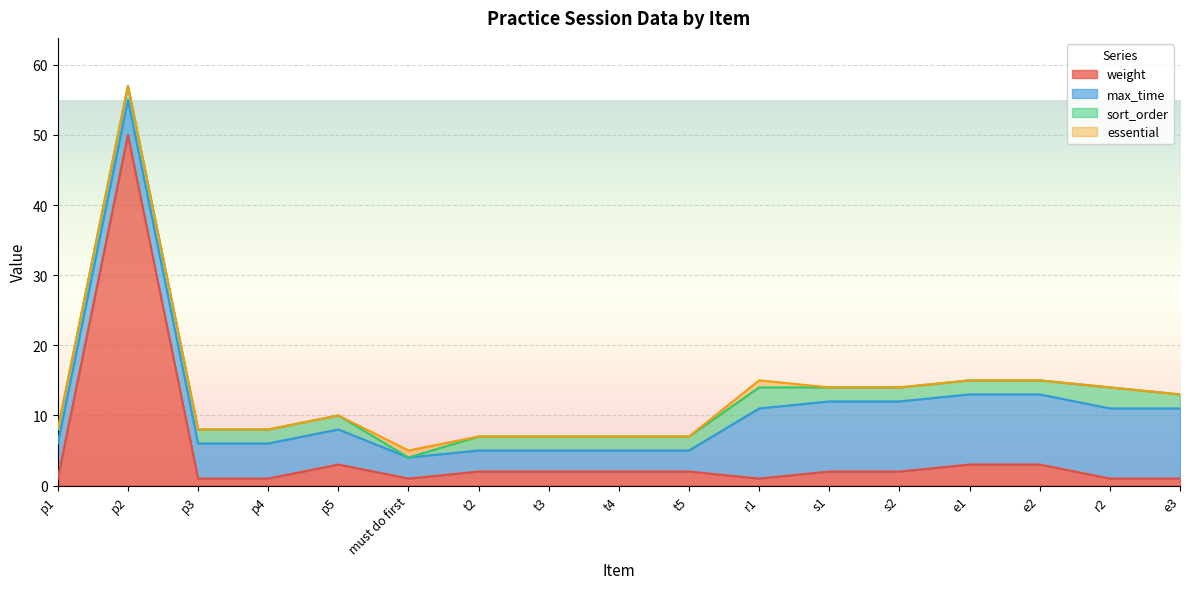

Reading right to left, extract all data points from this chart.

weight: e3=1	r2=1	e2=3	e1=3	s2=2	s1=2	r1=1	t5=2	t4=2	t3=2	t2=2	must do first=1	p5=3	p4=1	p3=1	p2=50	p1=1
max_time: e3=10	r2=10	e2=10	e1=10	s2=10	s1=10	r1=10	t5=3	t4=3	t3=3	t2=3	must do first=3	p5=5	p4=5	p3=5	p2=5	p1=5
sort_order: e3=2	r2=3	e2=2	e1=2	s2=2	s1=2	r1=3	t5=2	t4=2	t3=2	t2=2	must do first=0	p5=2	p4=2	p3=2	p2=2	p1=2
essential: e3=0	r2=0	e2=0	e1=0	s2=0	s1=0	r1=1	t5=0	t4=0	t3=0	t2=0	must do first=1	p5=0	p4=0	p3=0	p2=0	p1=0